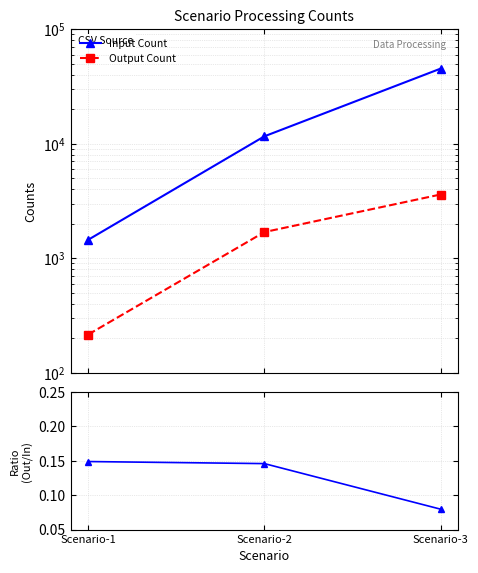

At which category is the sum across all series the highest?

Scenario-3